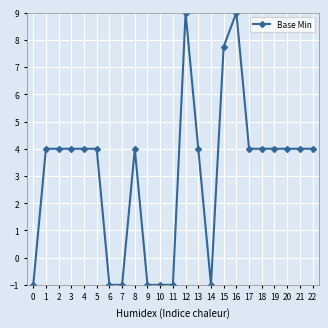

True or false: the data has more than 2 interior local peaks.

True